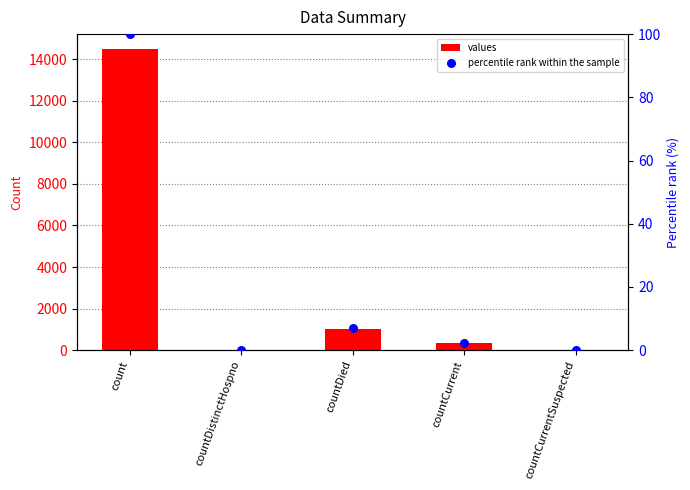

Which series contains the highest Y value?

values